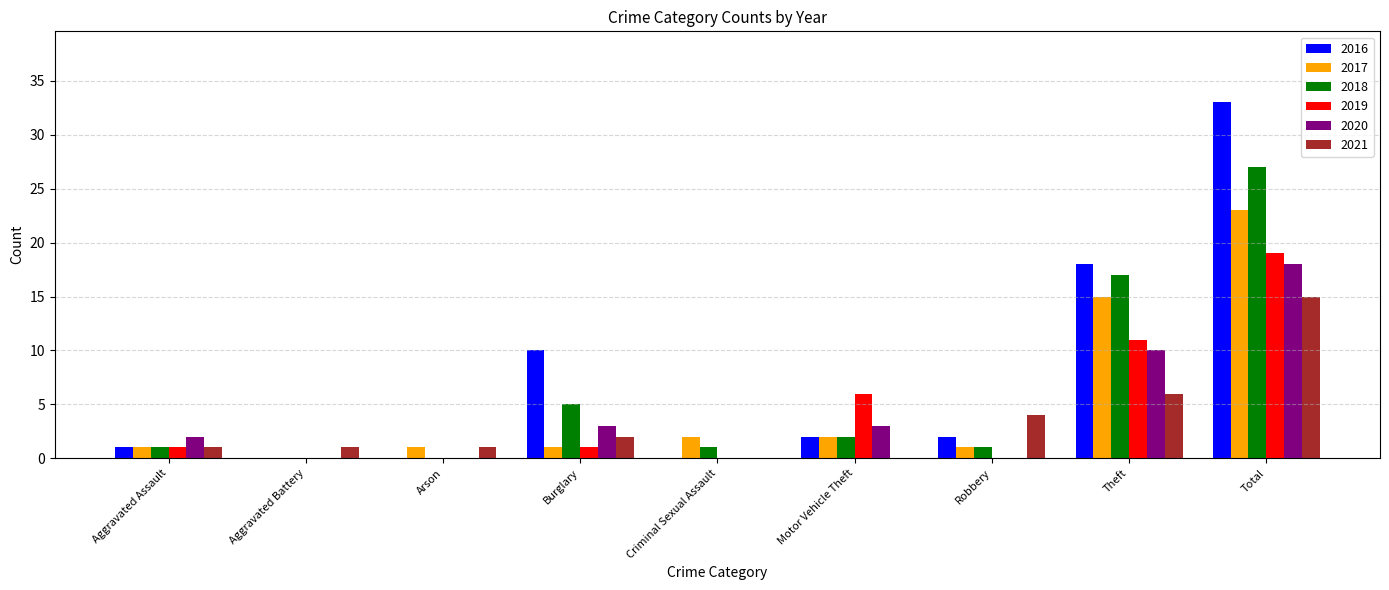

Which series changed the most between Criminal Sexual Assault and Theft?

2016